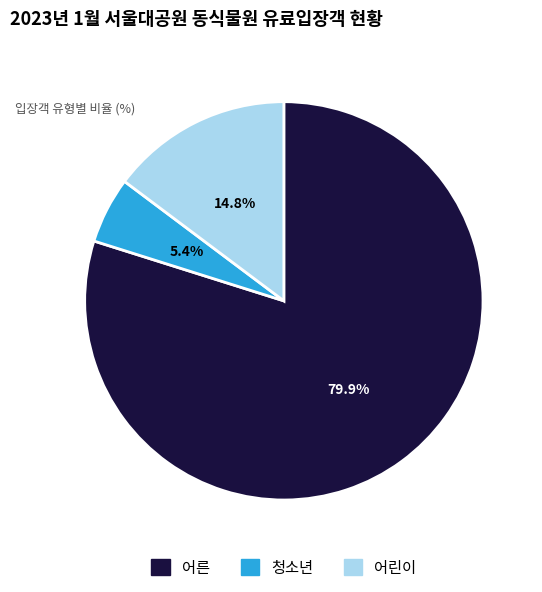

To the nearest percent, what is the difference between the largest and smallest slice percentages?

74%